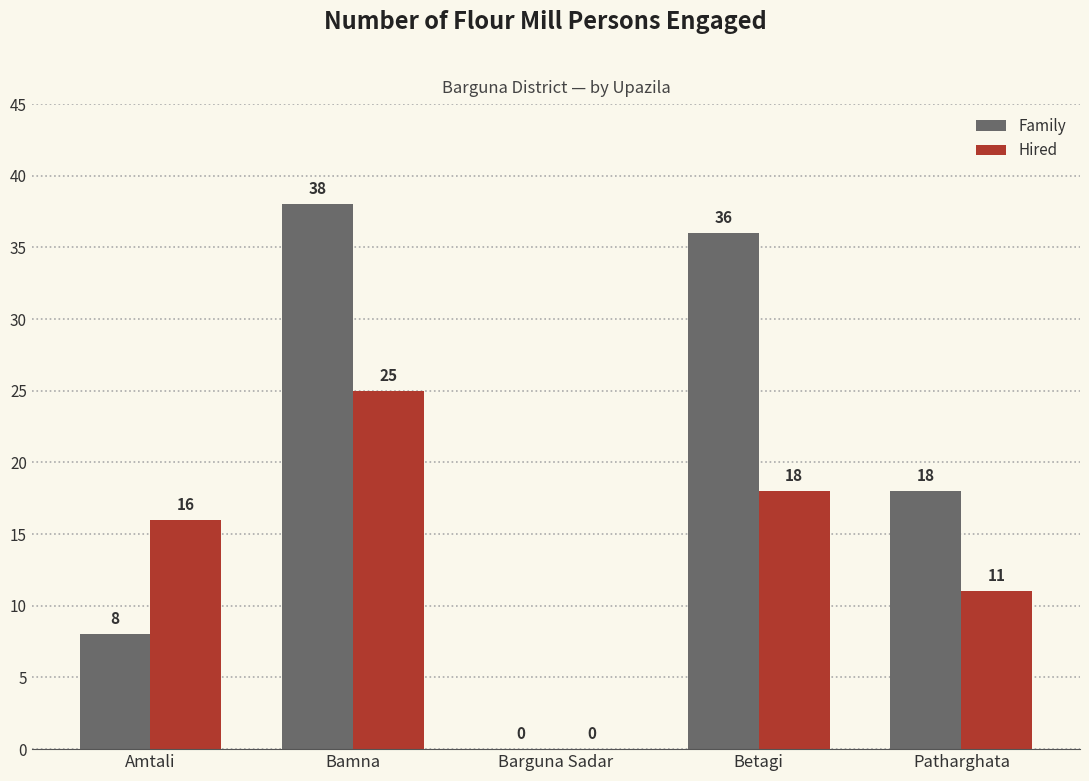

What are all the series names shown in the legend?

Family, Hired